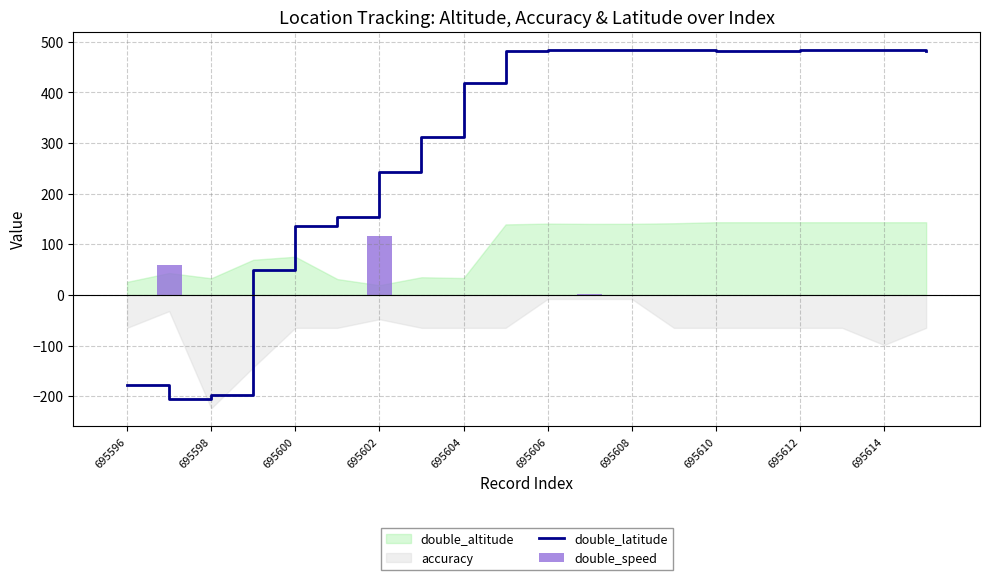

Does the chart contain stacked bars?

No